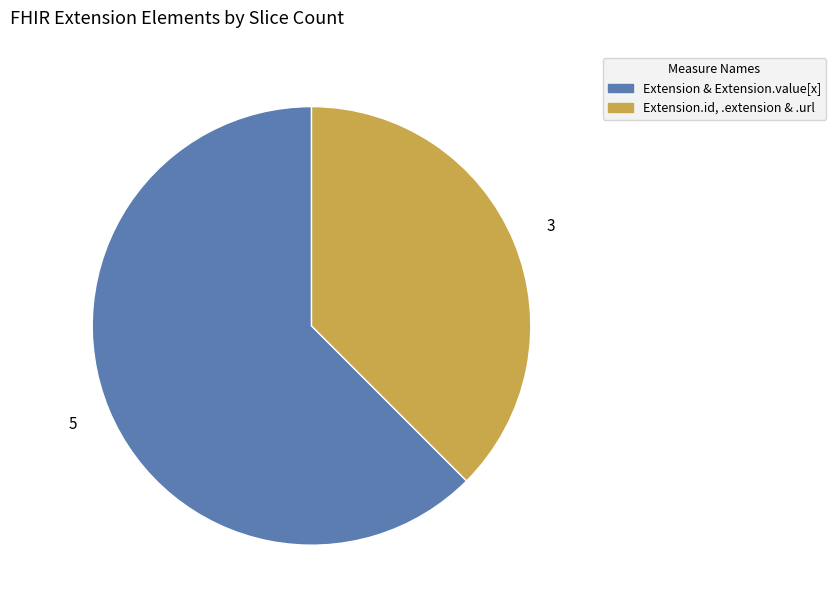

Does any single category account for the majority?

Yes